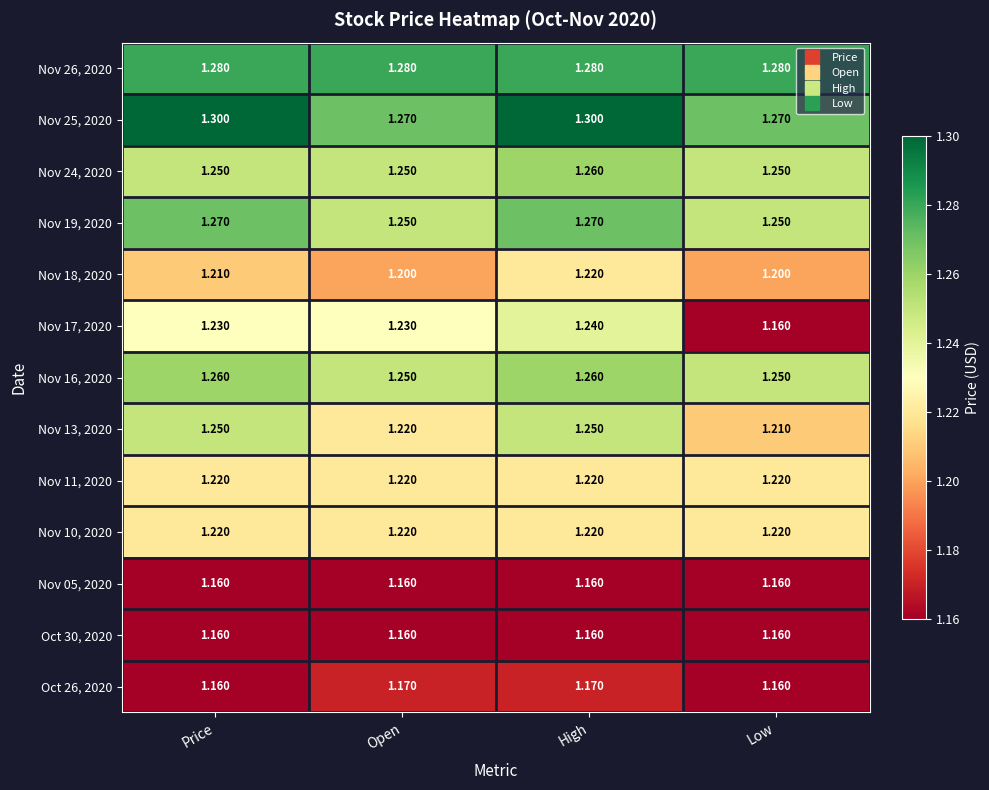

Is the value of Nov 11, 2020 at High greater than the value of Nov 13, 2020 at Price?

No